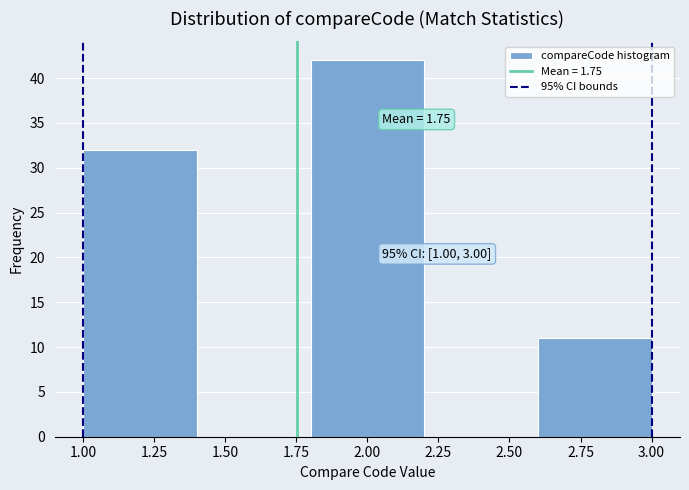

Over which range of the x-axis is the bar tallest?

1.8 to 2.2